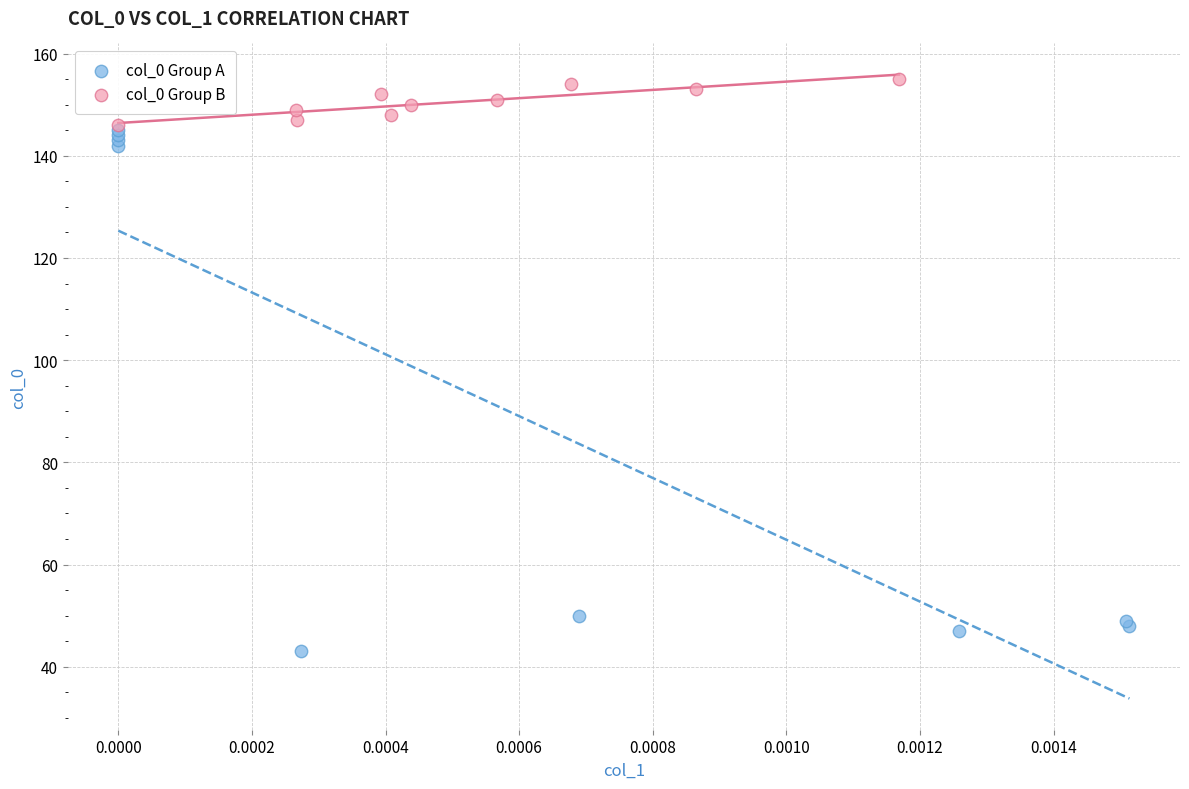

Which series reaches the minimum Y coordinate?

col_0 Group A